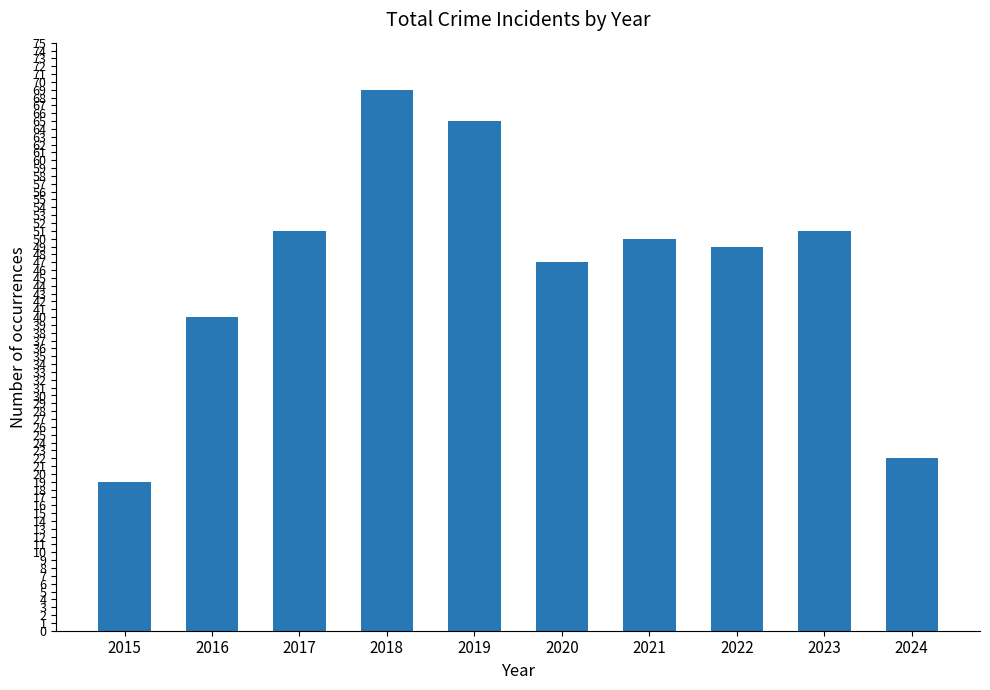

Reading right to left, list all the values displayed in this chart.

2024=22	2023=51	2022=49	2021=50	2020=47	2019=65	2018=69	2017=51	2016=40	2015=19